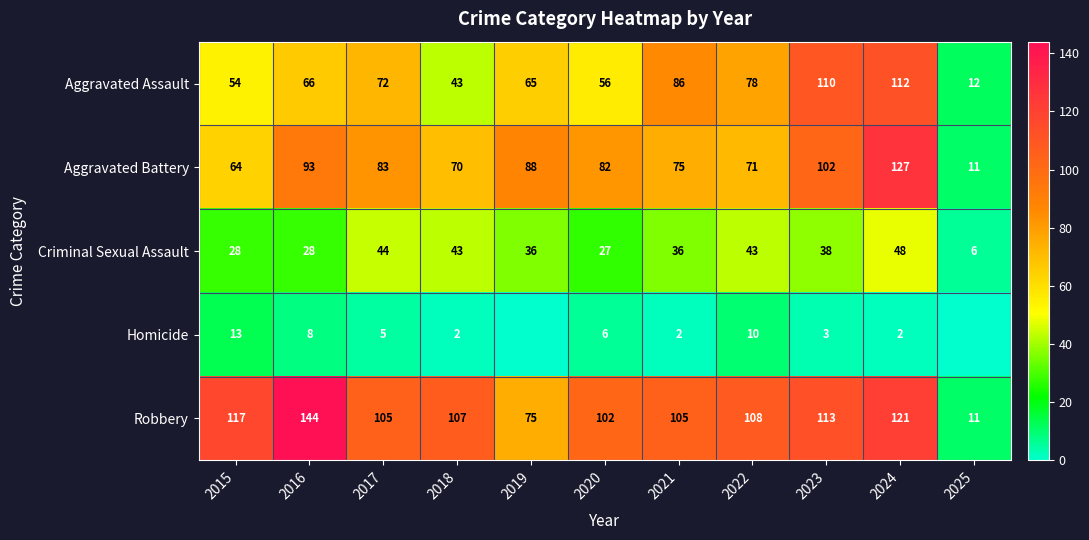

Between 2015 and 2022, which series saw the biggest shift?

Aggravated Assault